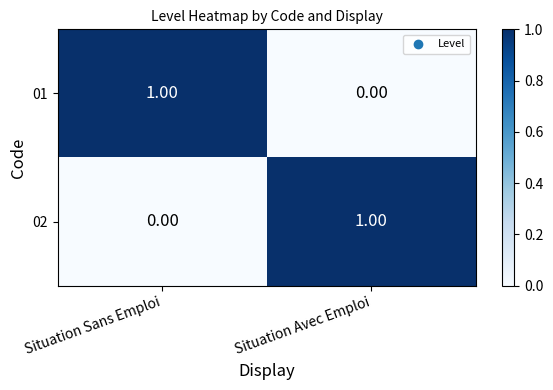

Which category has the highest value in the 02 series?

Situation Avec Emploi